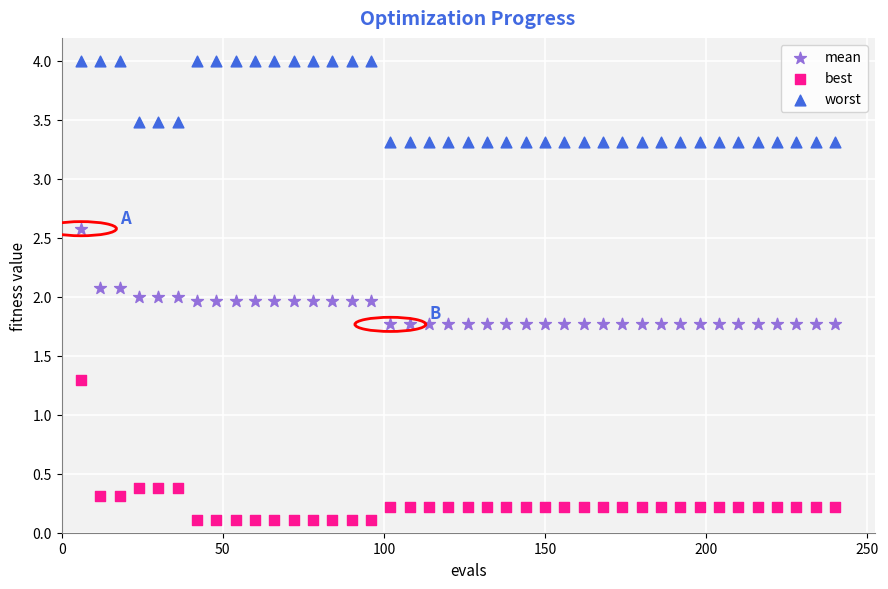

What are all the series names shown in the legend?

mean, best, worst